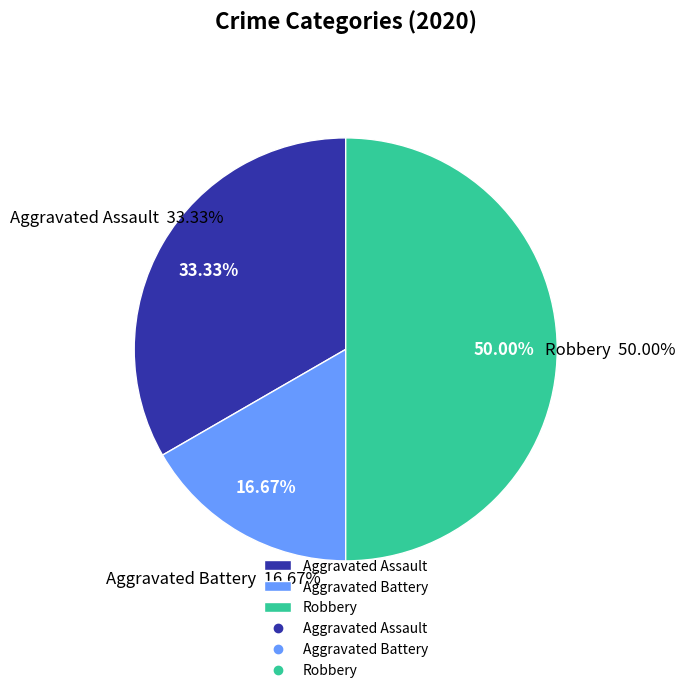

How many segments does this pie chart have?

3